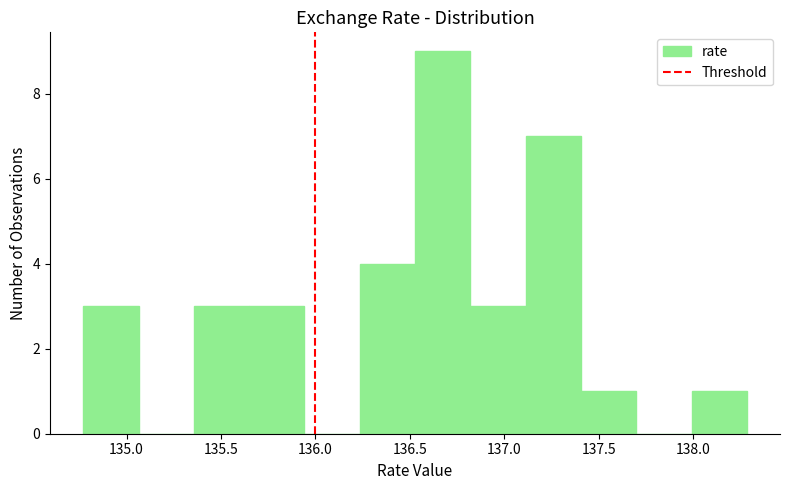

Reading left to right, list every bar in this chart as the range it spans on the x-axis followed by its height. Neither the bar edges nor the heights are printed on the chart, so give them approximately, as read against the axes.

134.75 to 135.05: 3
135.05 to 135.35: 0
135.35 to 135.65: 3
135.65 to 135.95: 3
135.95 to 136.25: 0
136.25 to 136.55: 4
136.55 to 136.80: 9
136.80 to 137.10: 3
137.10 to 137.40: 7
137.40 to 137.70: 1
137.70 to 138.00: 0
138.00 to 138.30: 1